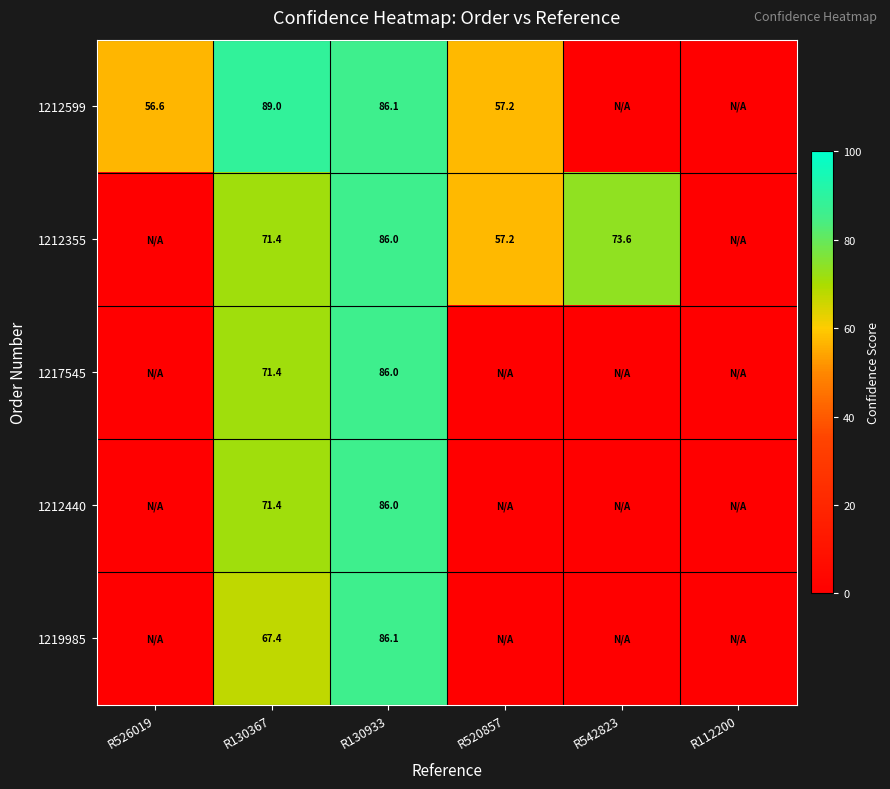

The value of 1212599 at R130933 is 86.1. True or false?

True